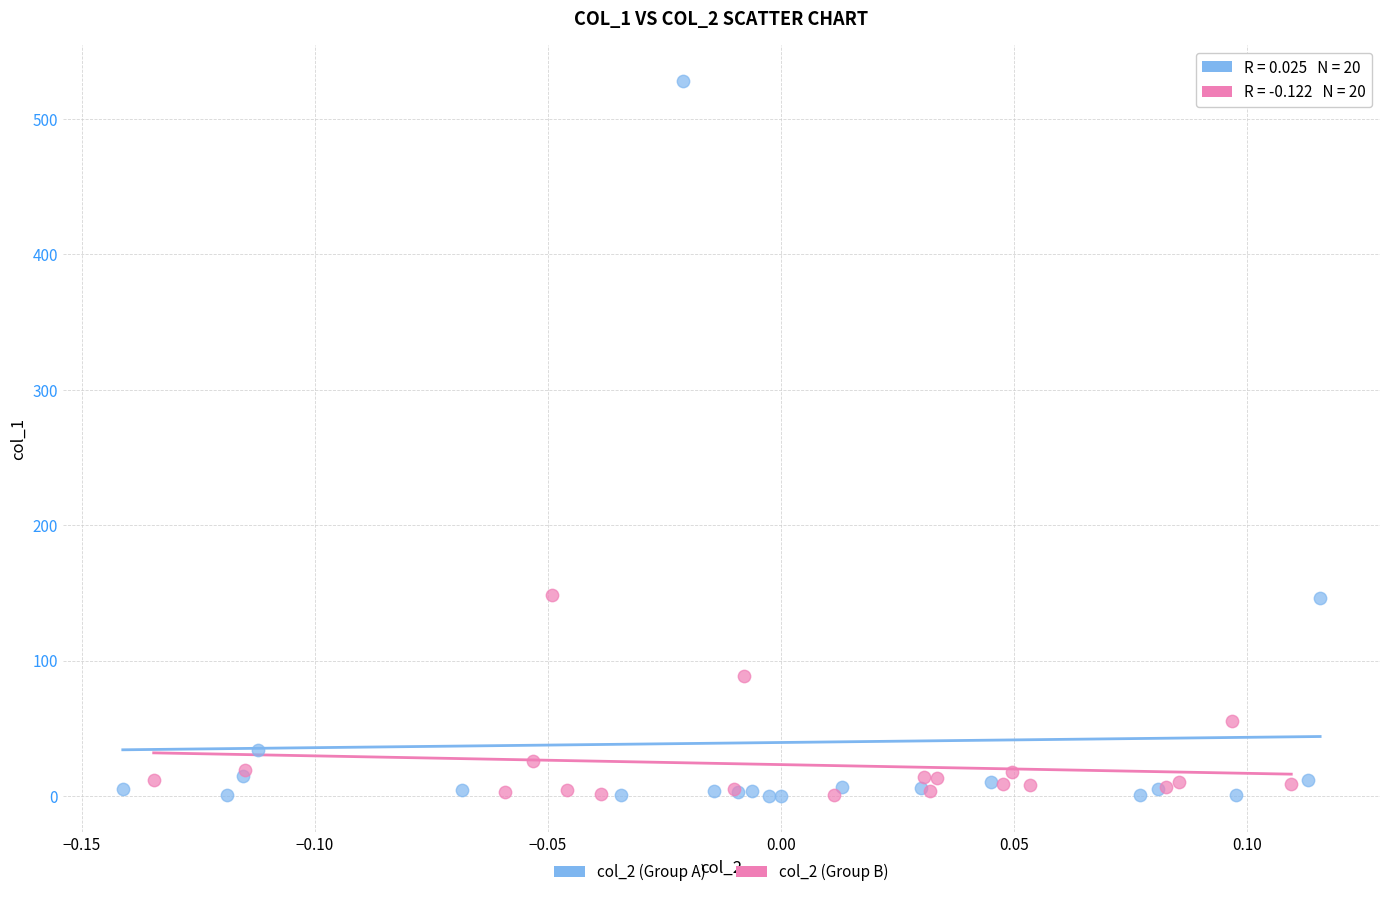

What are all the series names shown in the legend?

col_2 (Group A), col_2 (Group B)